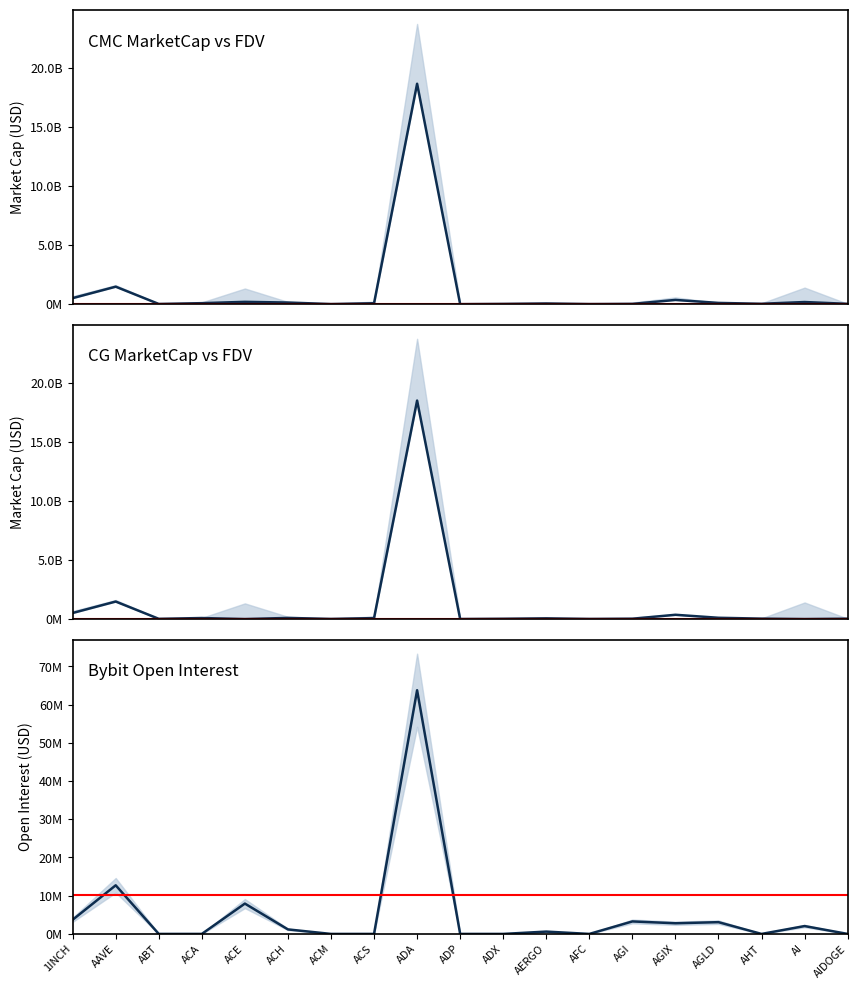

Reading left to right, list all the values displayed in this chart.

CMC_MarketCap: 1INCH=514003144.8	AAVE=1483140354.3	ABT=19452328.6	ACA=86453508.2	ACE=198390080.4	ACH=138952248.1	ACM=12531371.5	ACS=80310856.8	ADA=18671622095.4	ADP=4397727.5	ADX=26389773.7	AERGO=62157747.3	AFC=12831714.6	AGI=24943823.3	AGIX=361535195.3	AGLD=107104941.4	AHT=35453943.9	AI=182484871.9	AIDOGE=29350824.4
CMC_FDV: 1INCH=514066763.0	AAVE=1482678617.0	ABT=19877060.0	ACA=86720402.0	ACE=0.0	ACH=95260965.0	ACM=12552147.0	ACS=80285381.0	ADA=18494631182.0	ADP=4394468.0	ADX=26680887.0	AERGO=61041175.0	AFC=12725785.0	AGI=26751448.0	AGIX=362032609.0	AGLD=107367978.0	AHT=36577254.0	AI=0.0	AIDOGE=30970369.0
CG_MarketCap: 1INCH=3702661.0	AAVE=12722137.0	ABT=0.0	ACA=0.0	ACE=7938888.0	ACH=1181907.0	ACM=0.0	ACS=0.0	ADA=63776505.0	ADP=0.0	ADX=0.0	AERGO=609706.0	AFC=0.0	AGI=3268962.0	AGIX=2791031.0	AGLD=3078276.0	AHT=0.0	AI=2055753.0	AIDOGE=0.0